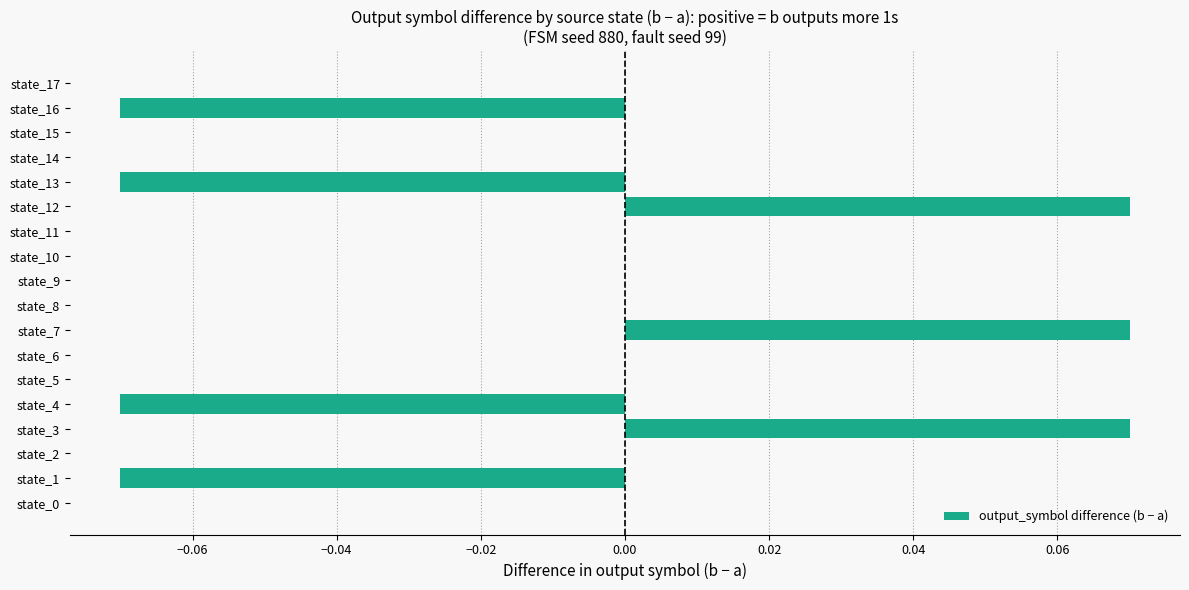

Between state_11 and state_1, which is larger?

state_11